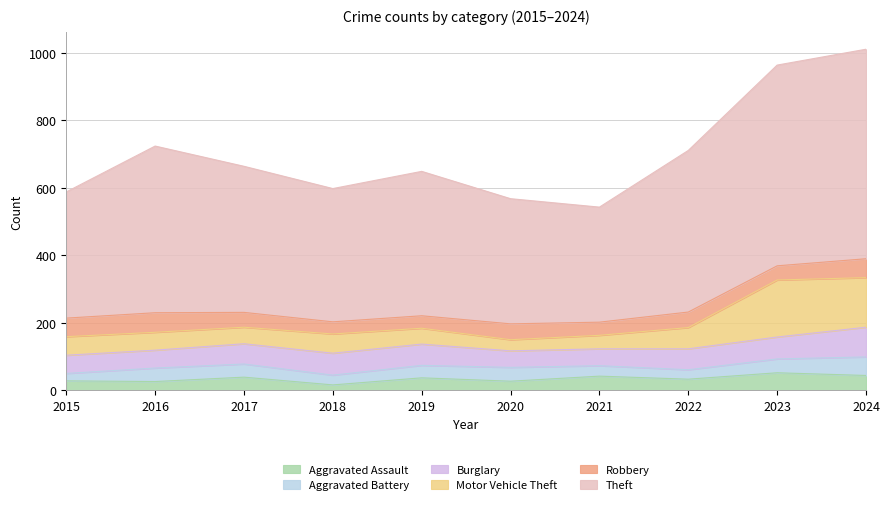

Which series has the largest total across all categories?

Theft